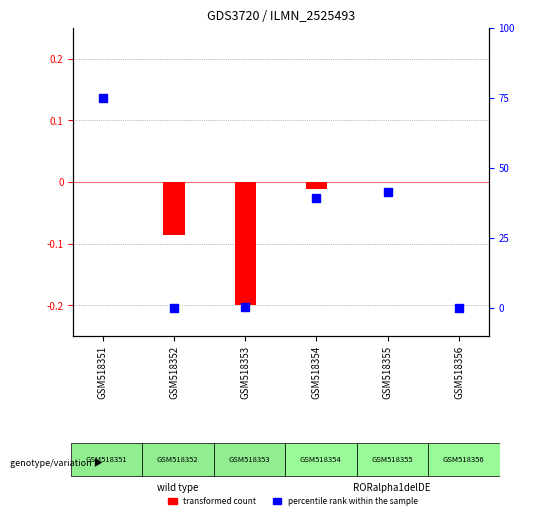

Which series reaches the minimum Y coordinate?

transformed count